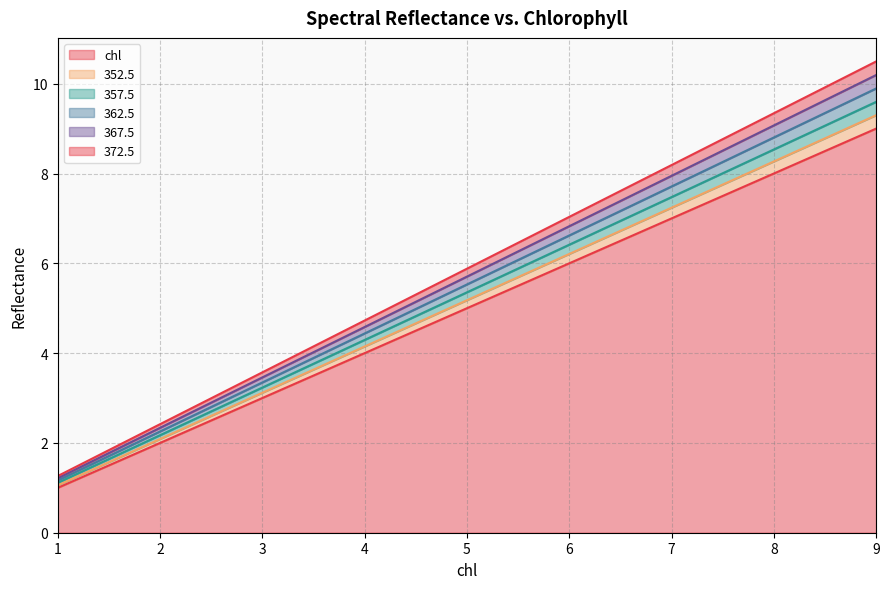

Is the value of chl at 7.0 greater than the value of 367.5 at 1.0?

Yes